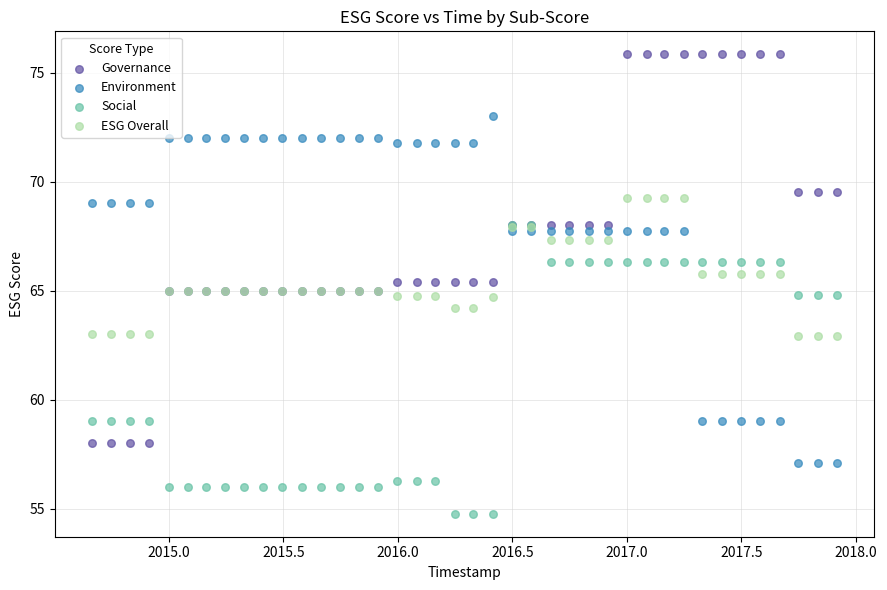

Which series reaches the minimum Y coordinate?

Social